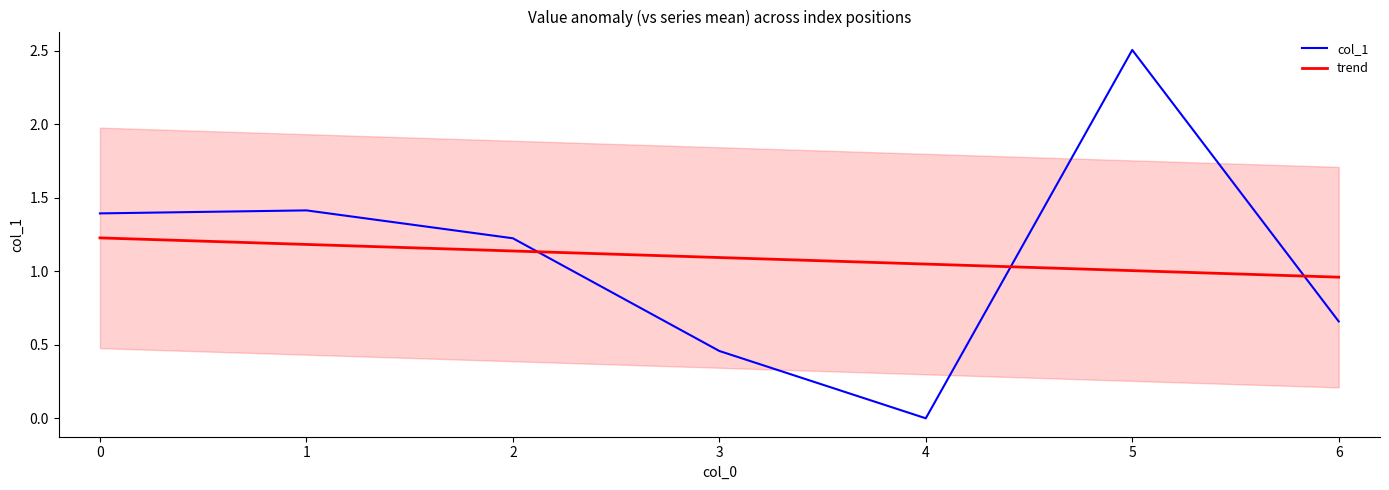

Does the chart display data point markers on the line(s)?

No